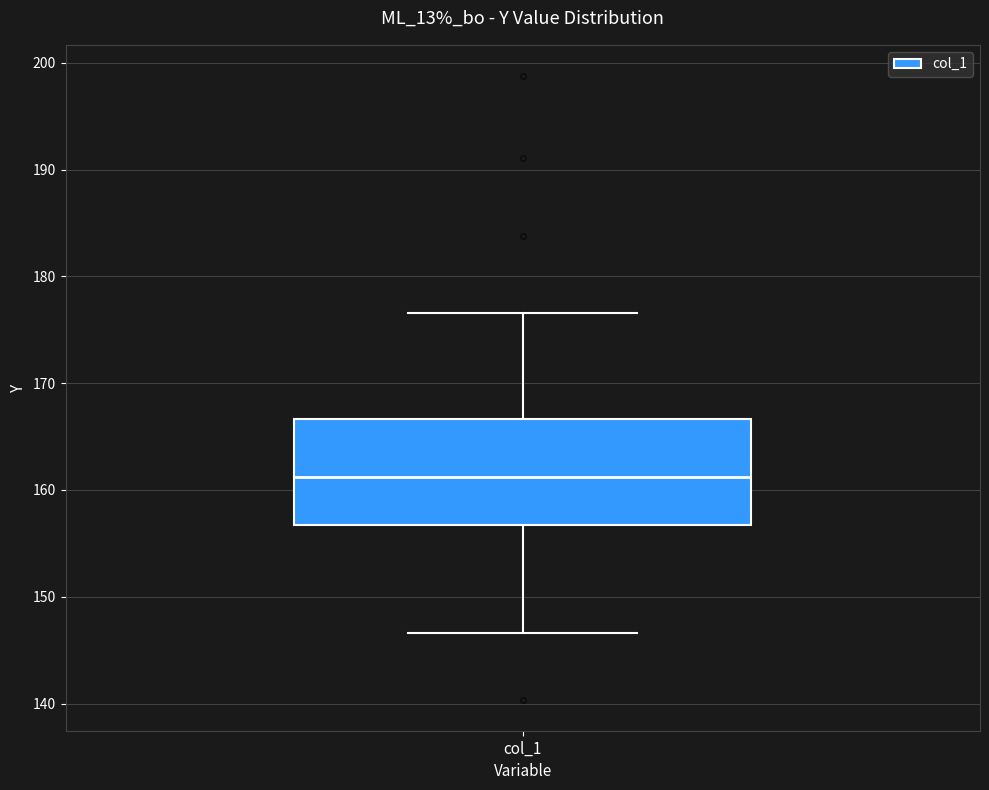

Read this box plot against the y-axis: the position of the median line, the range covered by the box, and the ends of both whiskers. The values are not printed on the chart, so give them approximately, as read against the axis.

median 161, box 157 to 167, whiskers 147 to 177